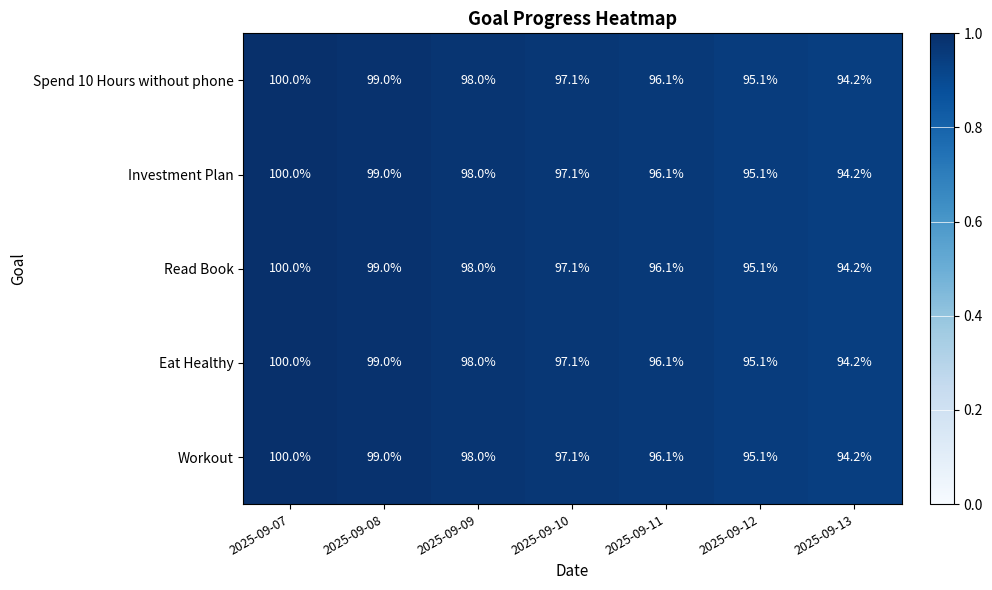

At how many categories does at least one series exceed 95?

6